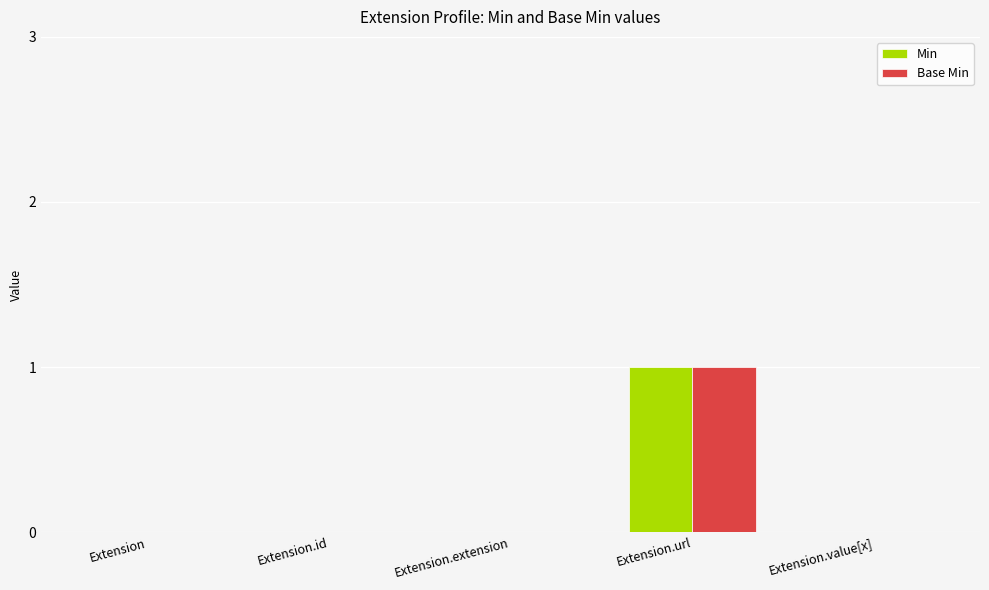

The Base Min series shows 0 at Extension. True or false?

True